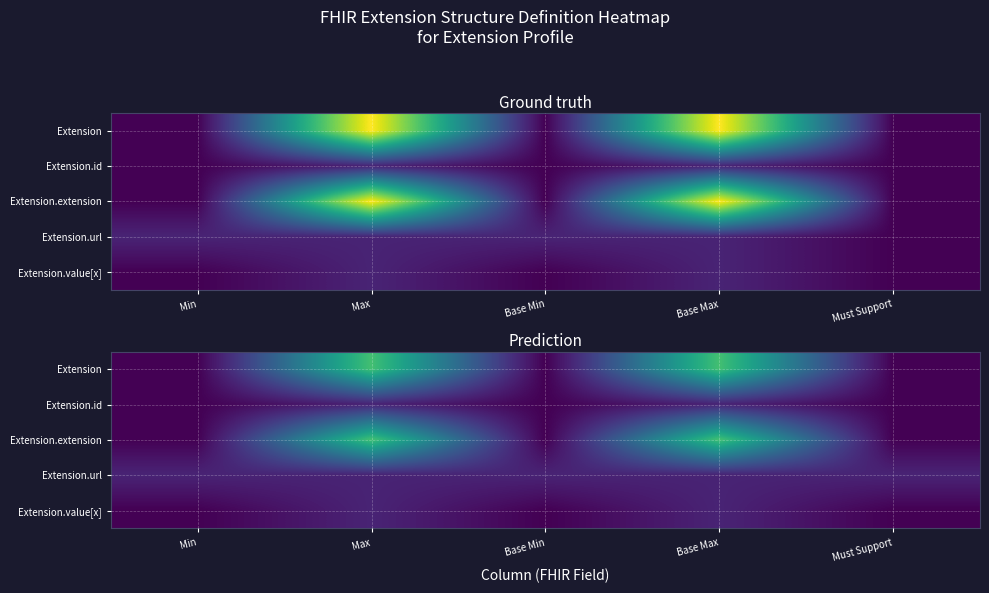

Which series has the largest total across all categories?

Extension